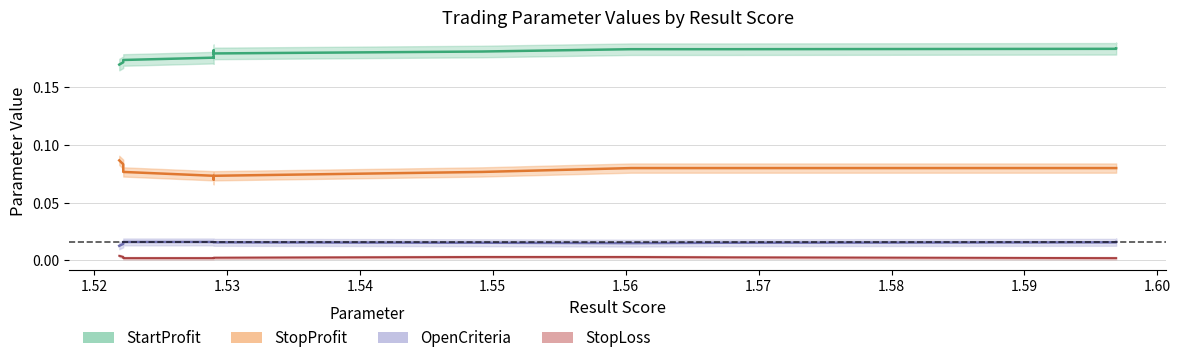

Reading right to left, list all the values displayed in this chart.

StopLoss: 19=0.0	18=0.0	17=0.0	16=0.0	15=0.0	14=0.0	13=0.0	12=0.0	11=0.0	10=0.0	9=0.0	8=0.0	7=0.0	6=0.0	5=0.0	4=0.0	3=0.0	2=0.0	1=0.0	0=0.0
StopProfit: 19=0.1	18=0.1	17=0.1	16=0.1	15=0.1	14=0.1	13=0.1	12=0.1	11=0.1	10=0.1	9=0.1	8=0.1	7=0.1	6=0.1	5=0.1	4=0.1	3=0.1	2=0.1	1=0.1	0=0.1
StartProfit: 19=0.2	18=0.2	17=0.2	16=0.2	15=0.2	14=0.2	13=0.2	12=0.2	11=0.2	10=0.2	9=0.2	8=0.2	7=0.2	6=0.2	5=0.2	4=0.2	3=0.2	2=0.2	1=0.2	0=0.2
OpenCriteria: 19=0.0	18=0.0	17=0.0	16=0.0	15=0.0	14=0.0	13=0.0	12=0.0	11=0.0	10=0.0	9=0.0	8=0.0	7=0.0	6=0.0	5=0.0	4=0.0	3=0.0	2=0.0	1=0.0	0=0.0